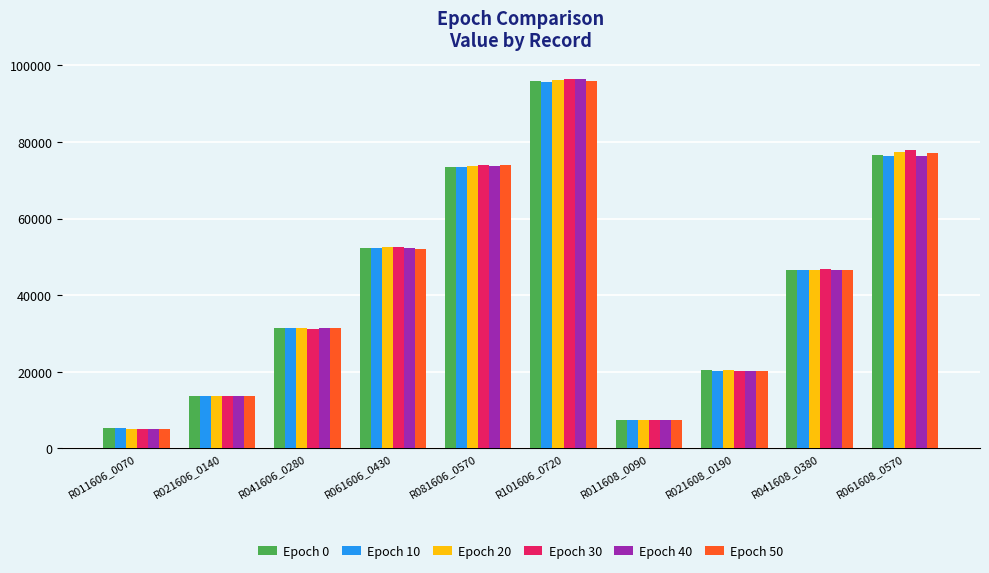

What is the label of the 1st bar from the left?

R011606_0070